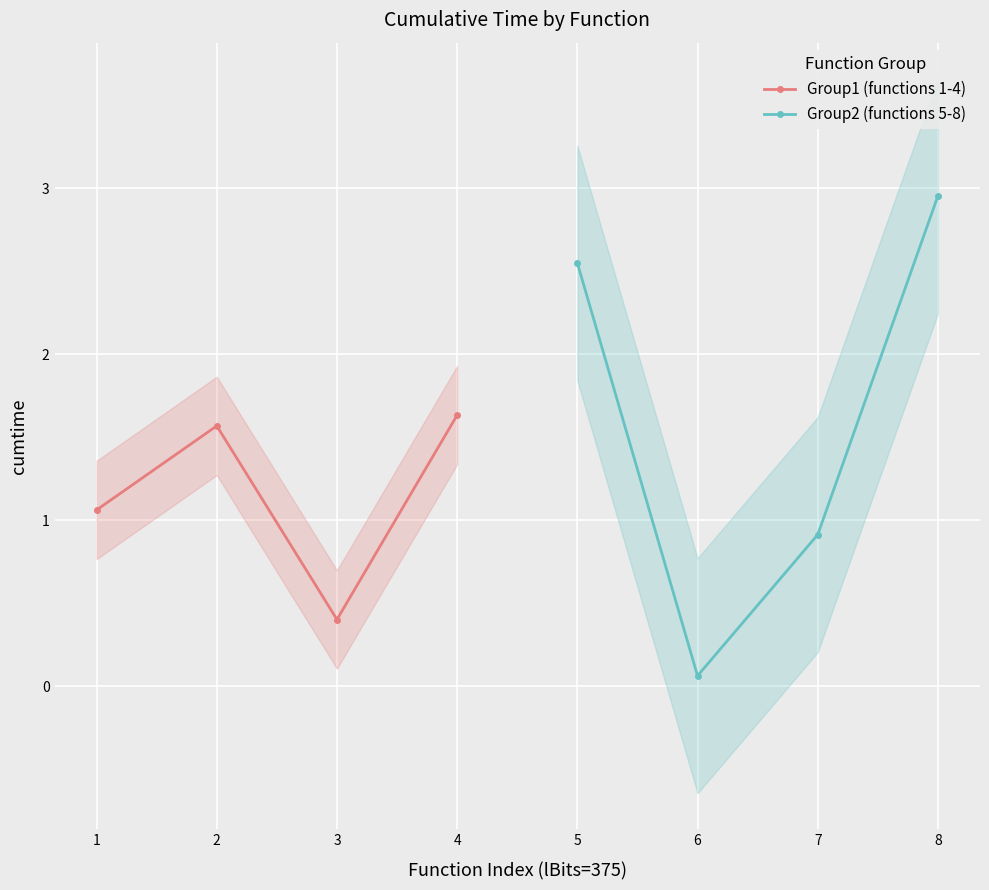

What is the value of the Group1 (functions 1-4) point at the 2nd from the left?

1.6